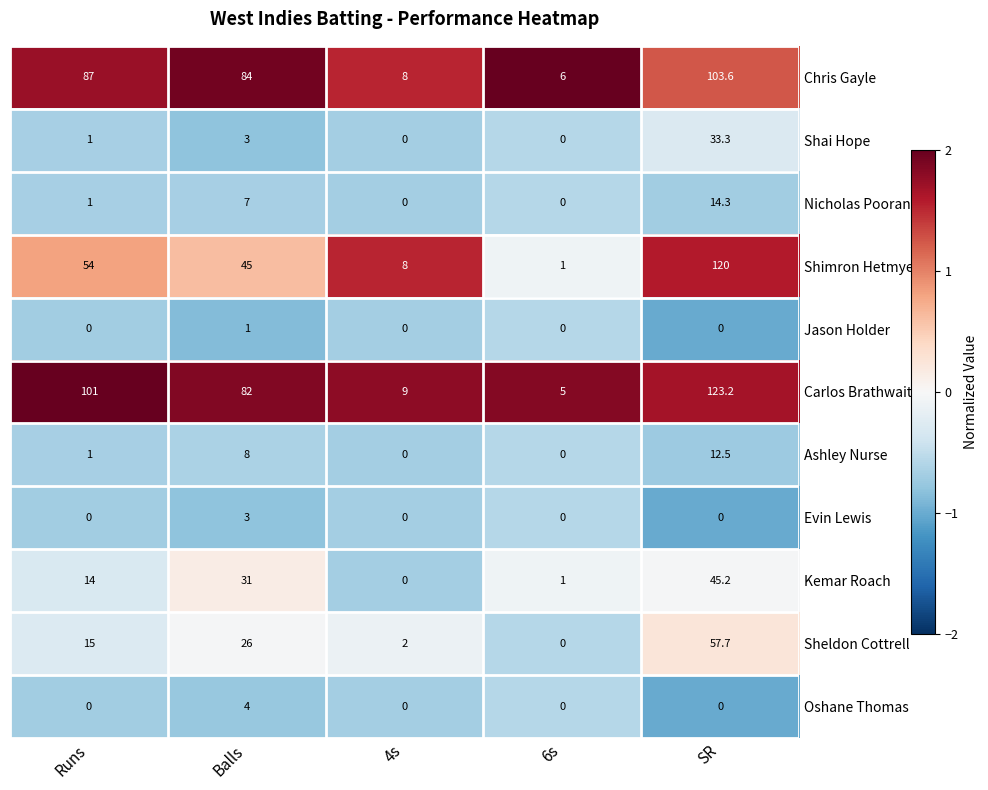

What is the sum of the Shai Hope values at SR and 4s?

33.3